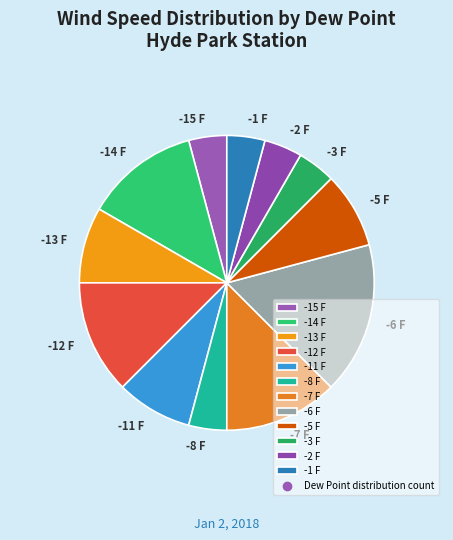

Which category has the biggest portion of the pie?

-6 F